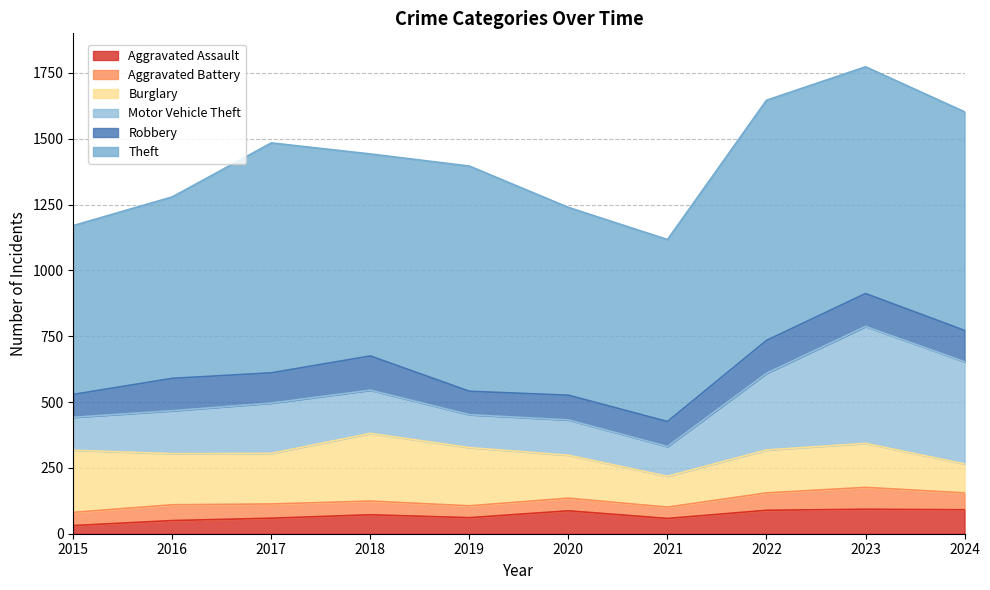

Which series has the largest range (max minus min)?

Motor Vehicle Theft